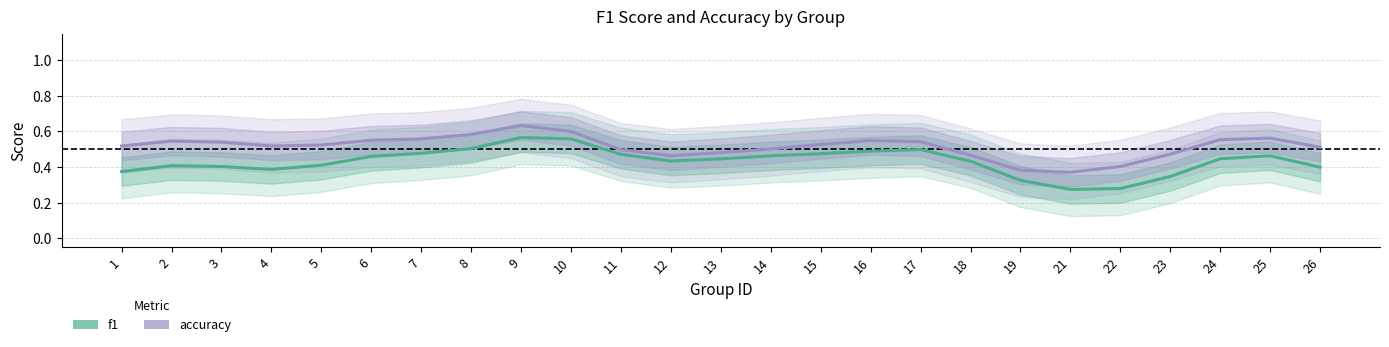

Reading left to right, transcribe all the data shown in this chart.

f1: 0.4	0.4	0.4	0.4	0.4	0.5	0.5	0.5	0.6	0.6	0.5	0.4	0.4	0.5	0.5	0.5	0.5	0.4	0.3	0.3	0.3	0.3	0.4	0.5	0.4
accuracy: 0.5	0.5	0.5	0.5	0.5	0.6	0.6	0.6	0.6	0.6	0.5	0.5	0.5	0.5	0.5	0.5	0.5	0.5	0.4	0.4	0.4	0.5	0.6	0.6	0.5